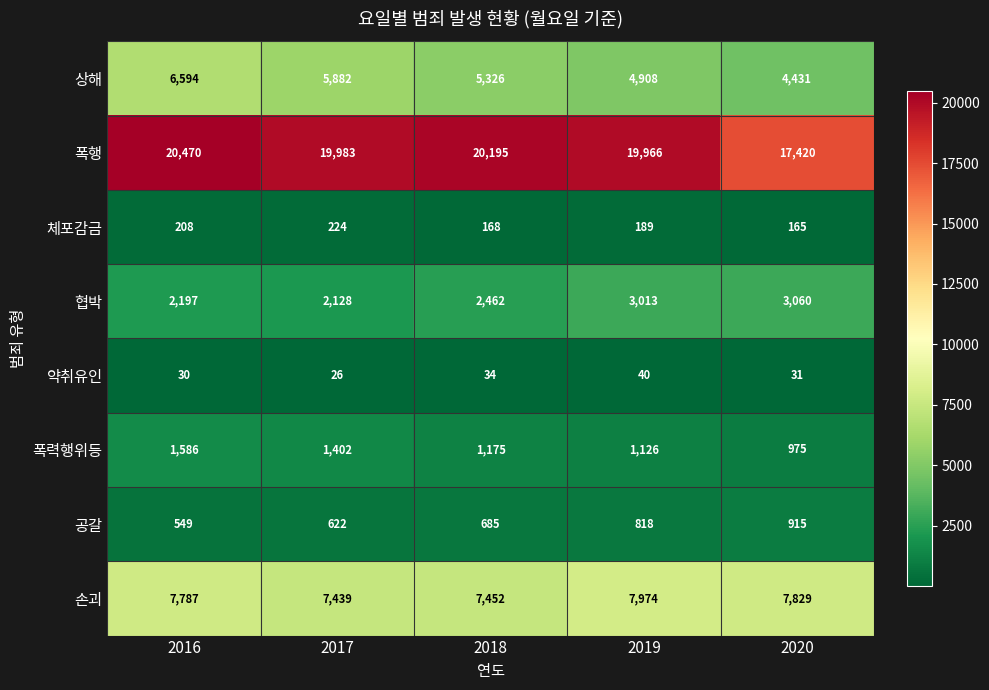

The 약취유인 series shows 7 at 2020. True or false?

False